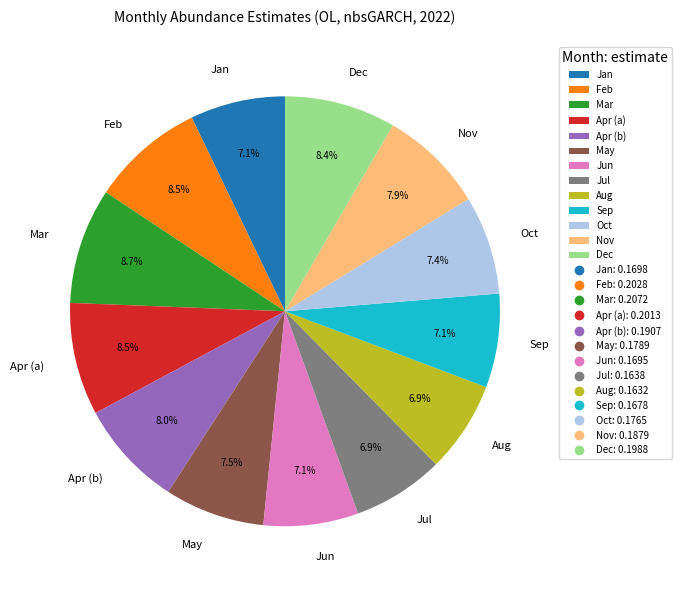

How much of the chart is everything except Sep?

92.9%